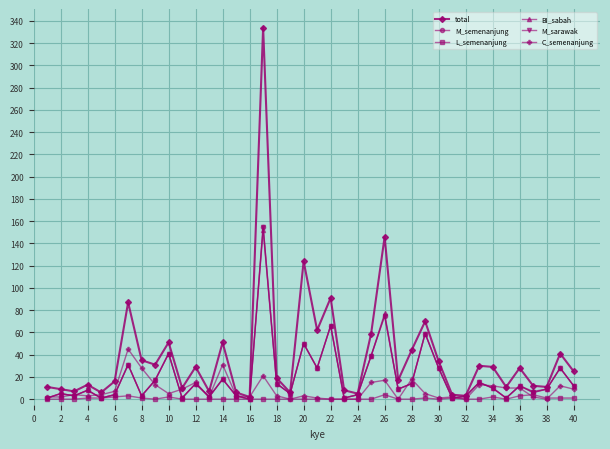

Does the chart have visible grid lines?

Yes